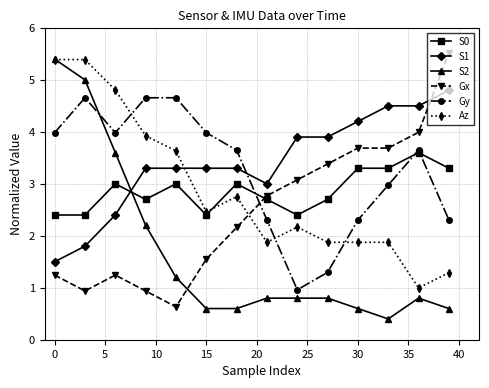

How many data points does each series have?

14